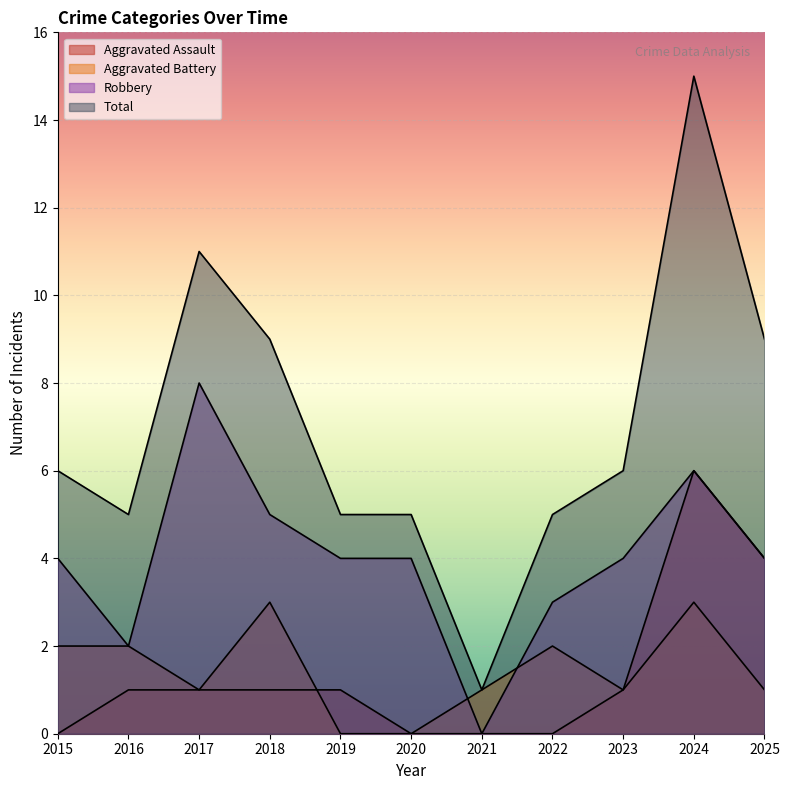

What are all the series names shown in the legend?

Aggravated Assault, Aggravated Battery, Robbery, Total